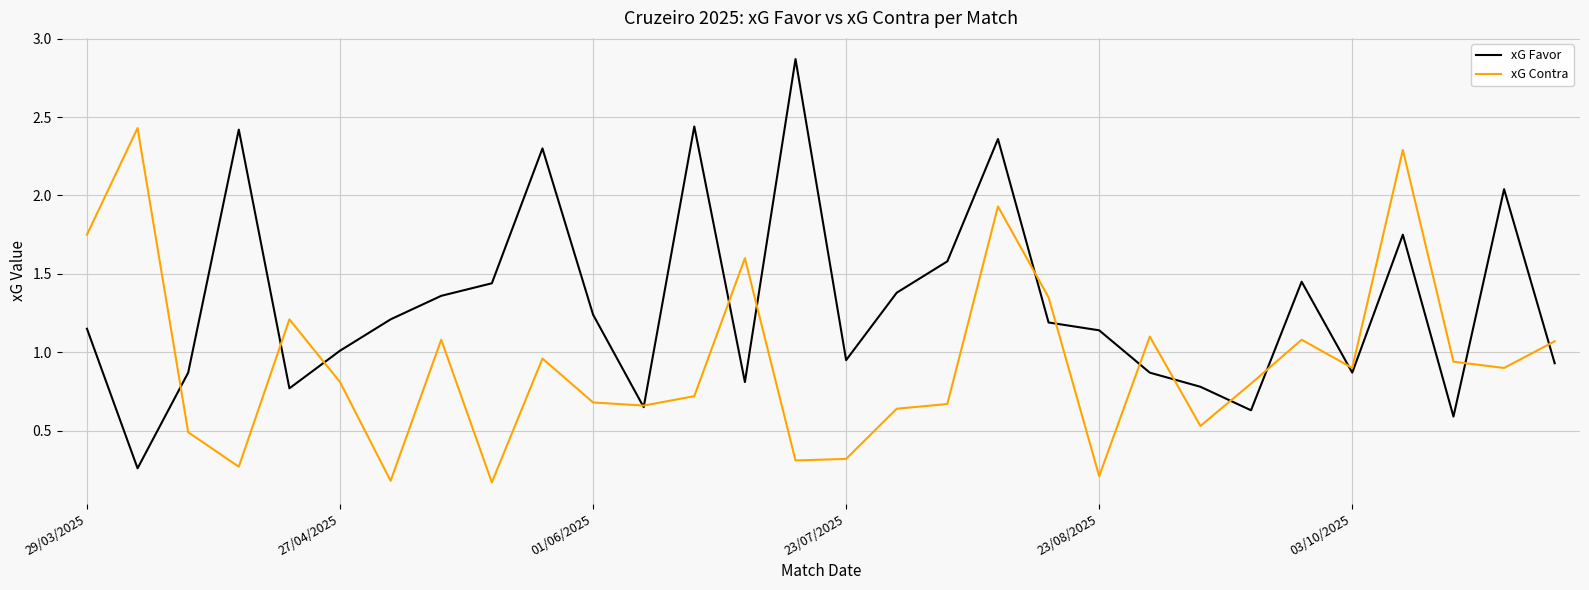

List the series in order of their overall mean, highest first.

xG Favor, xG Contra